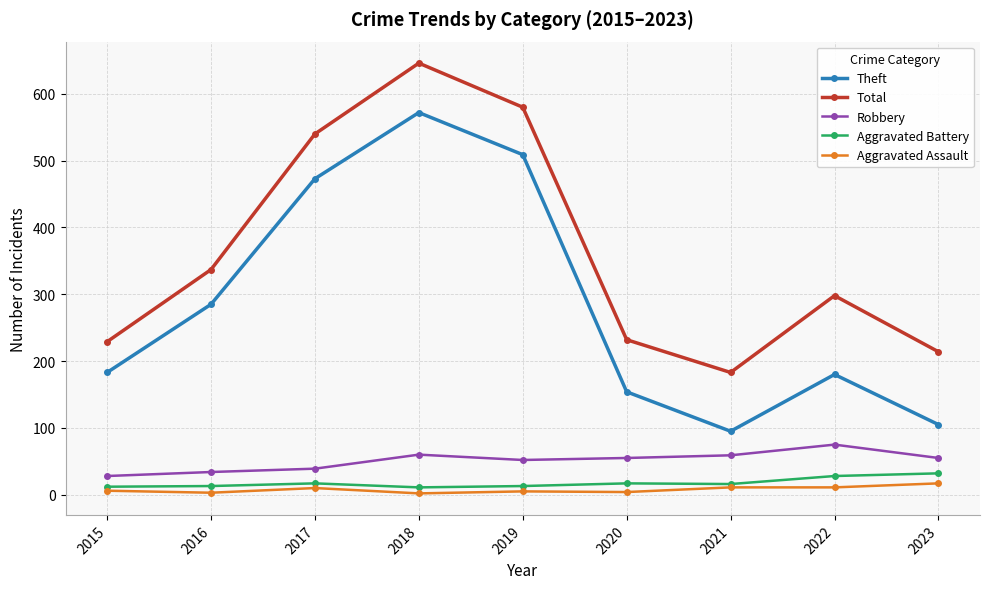

What is the sum of all Aggravated Battery values?

159